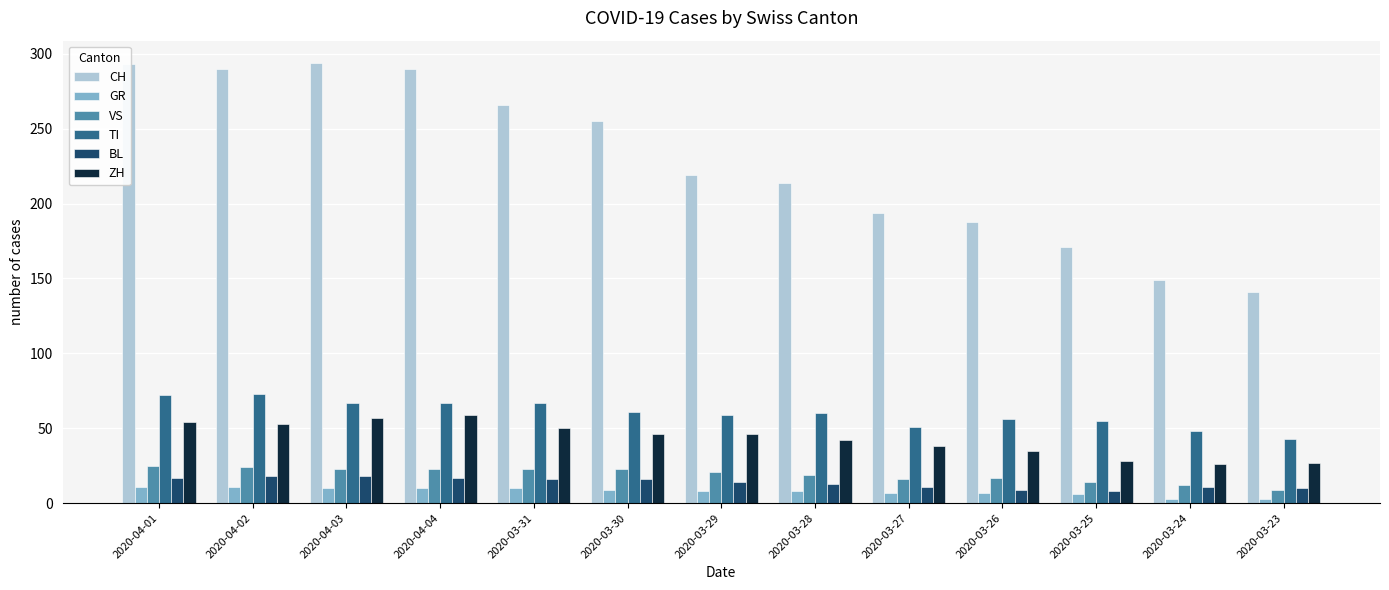

What position from the left is 2020-04-03?

3